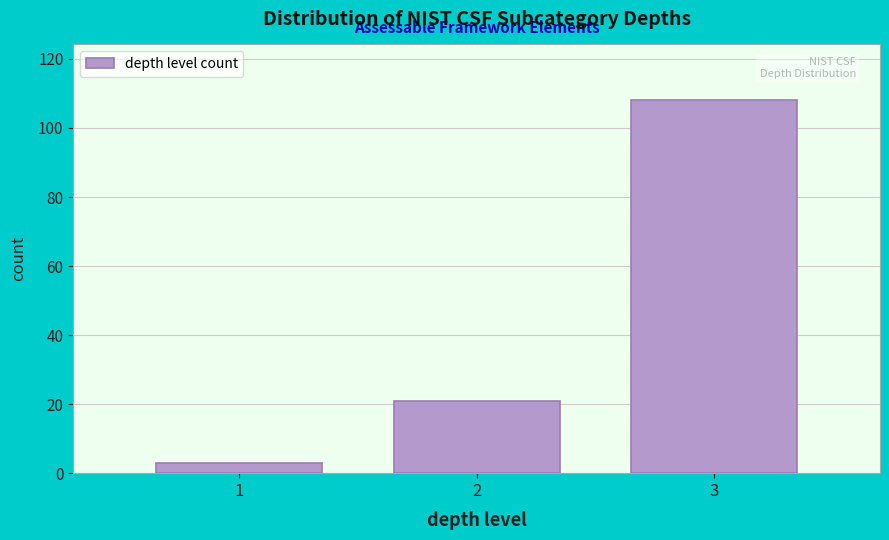

Reading right to left, transcribe all the data shown in this chart.

3=108	2=21	1=3